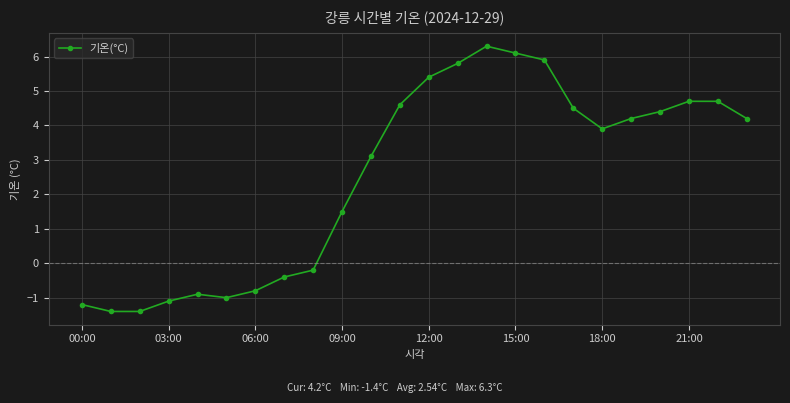

True or false: there are more than 0 points higher than both neighbors.

True